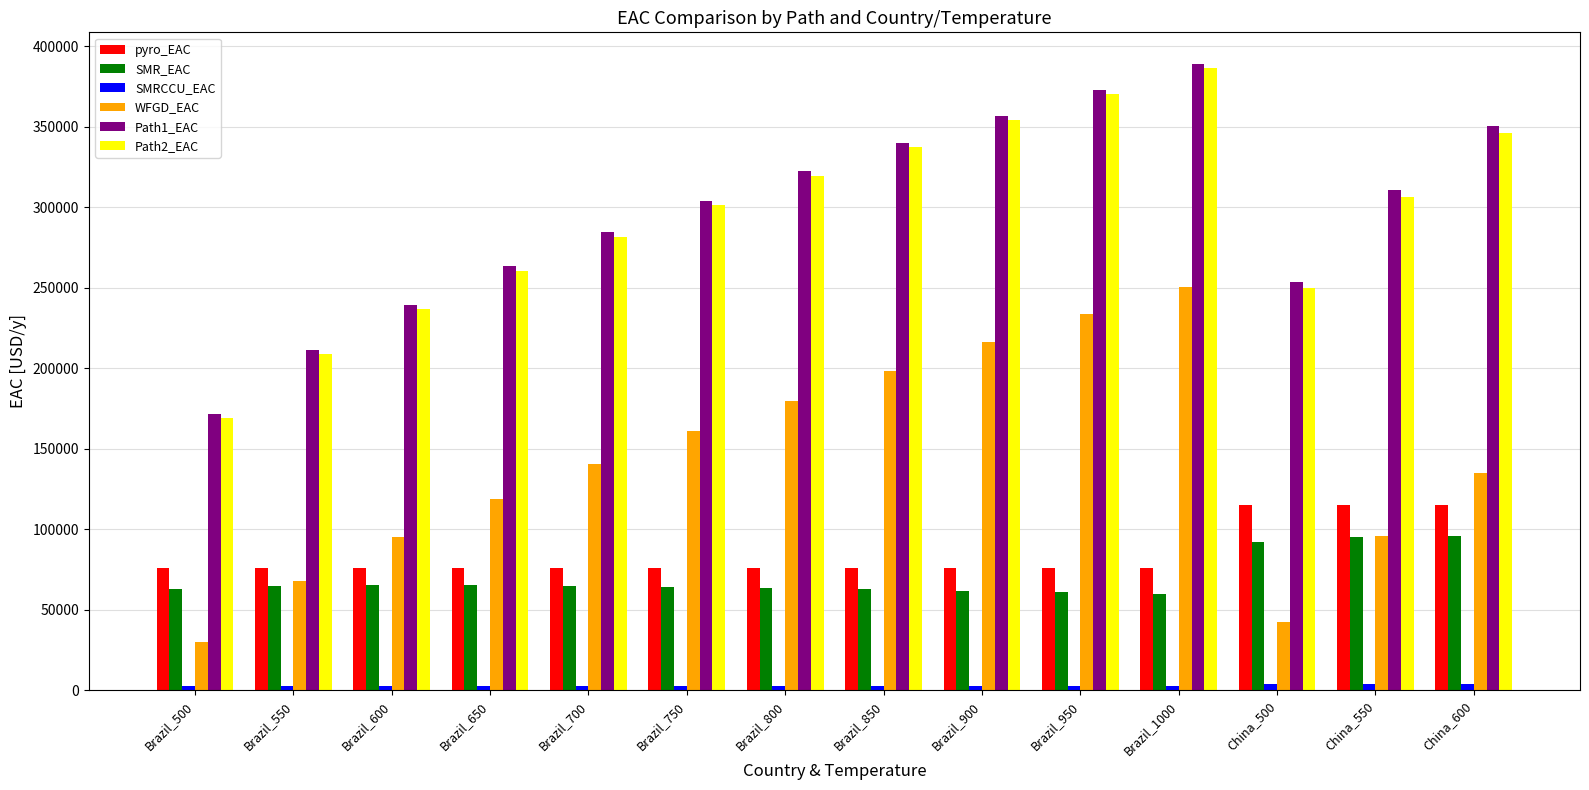

Does the chart contain any negative values?

No